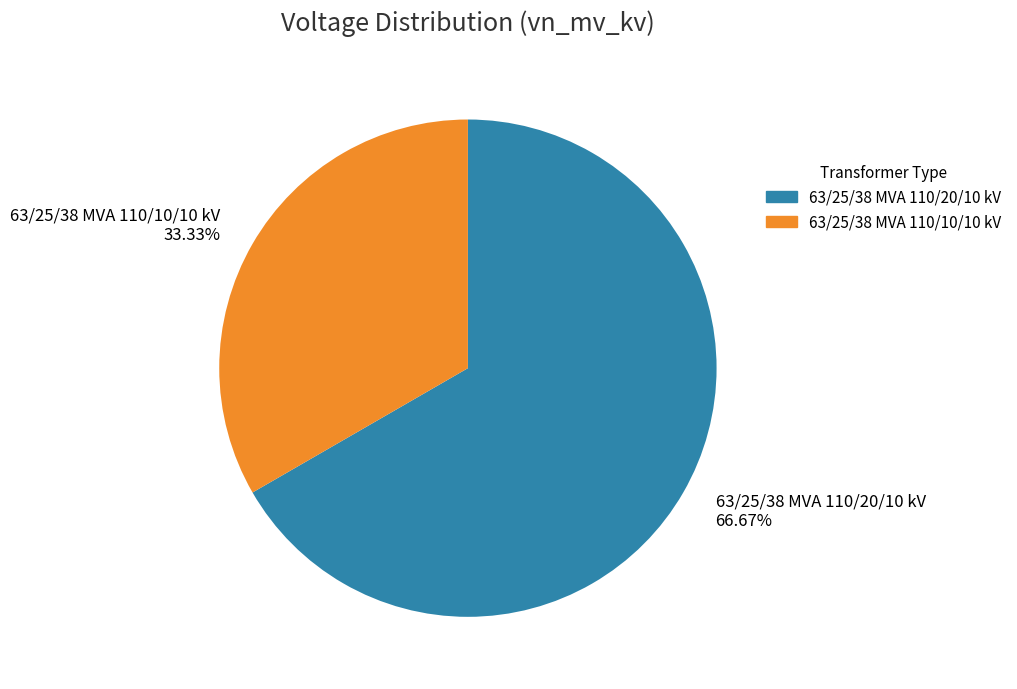

What is the total percentage of 63/25/38 MVA 110/20/10 kV and 63/25/38 MVA 110/10/10 kV?

100.0%